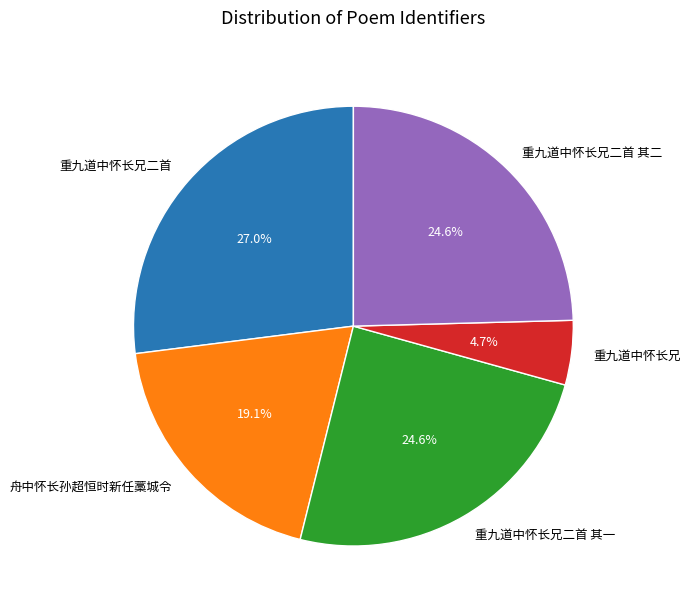

To the nearest percent, what percentage of the pie is 重九道中怀长兄二首 其二?

25%